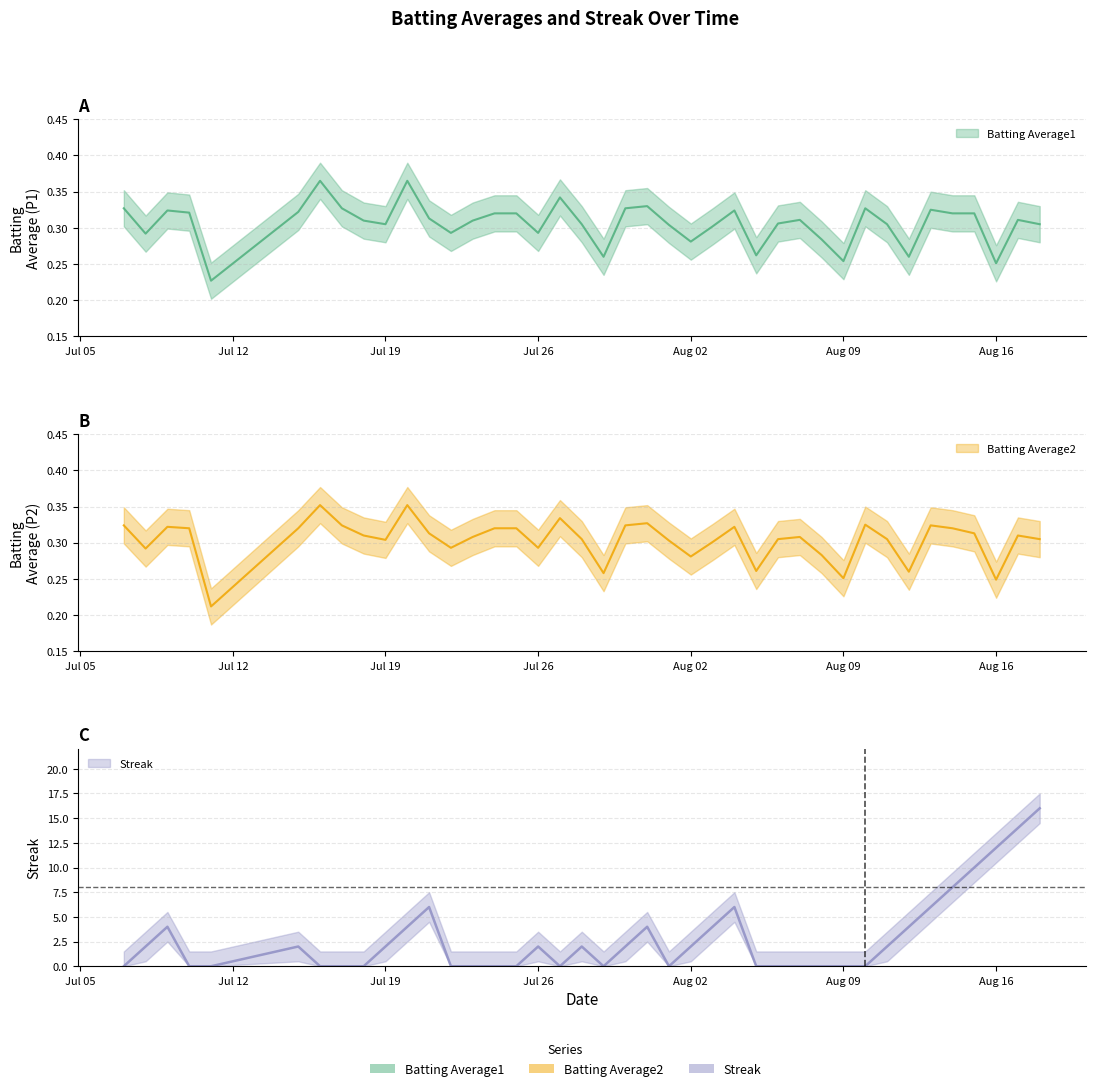

What is the average value of the Batting Average2 series?

0.3